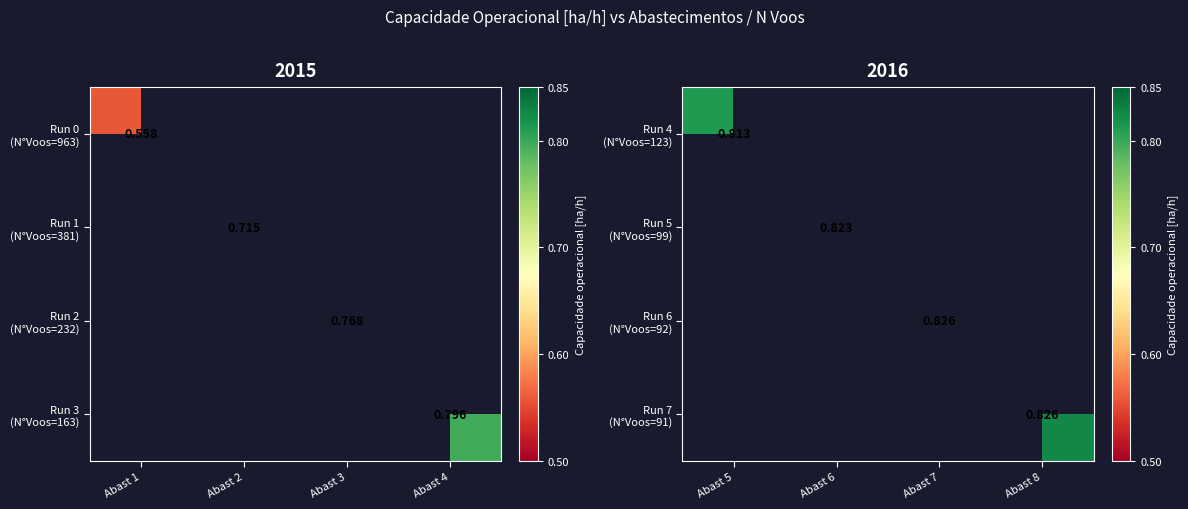

At which label does Run 6 (N°Voos=92) first exceed 0?

Abast 7